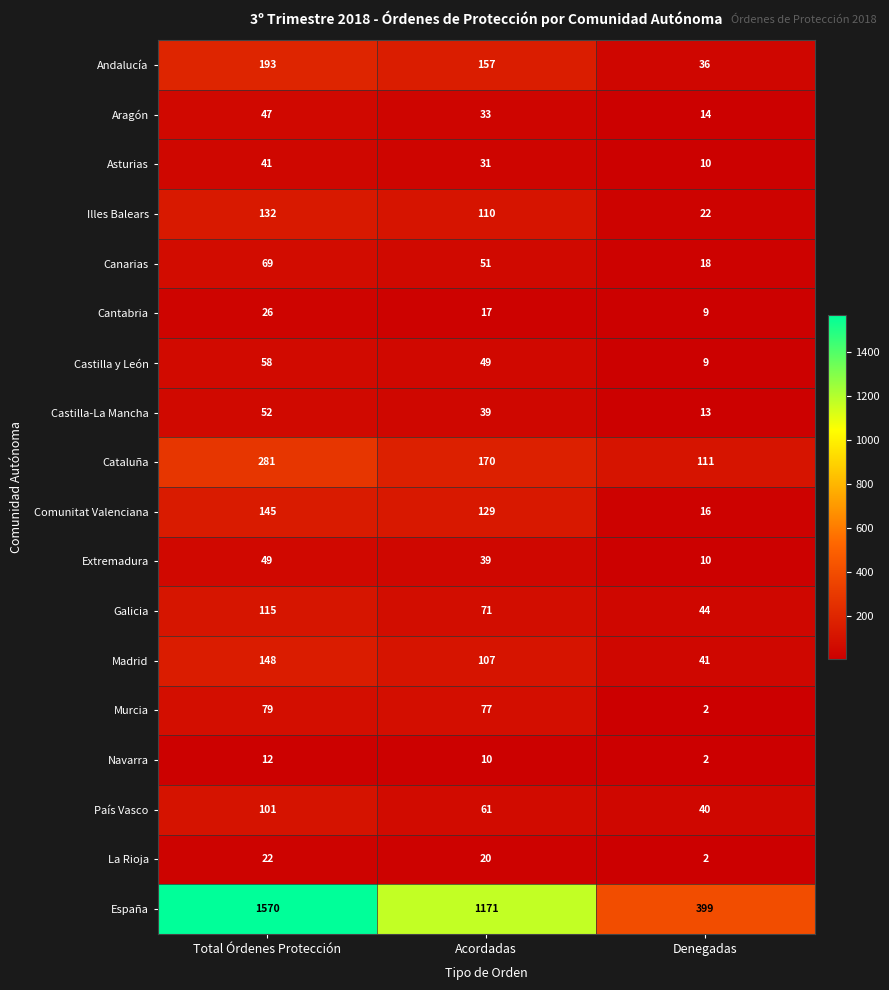

What is the difference between the maximum and minimum values in the Illes Balears series?

110